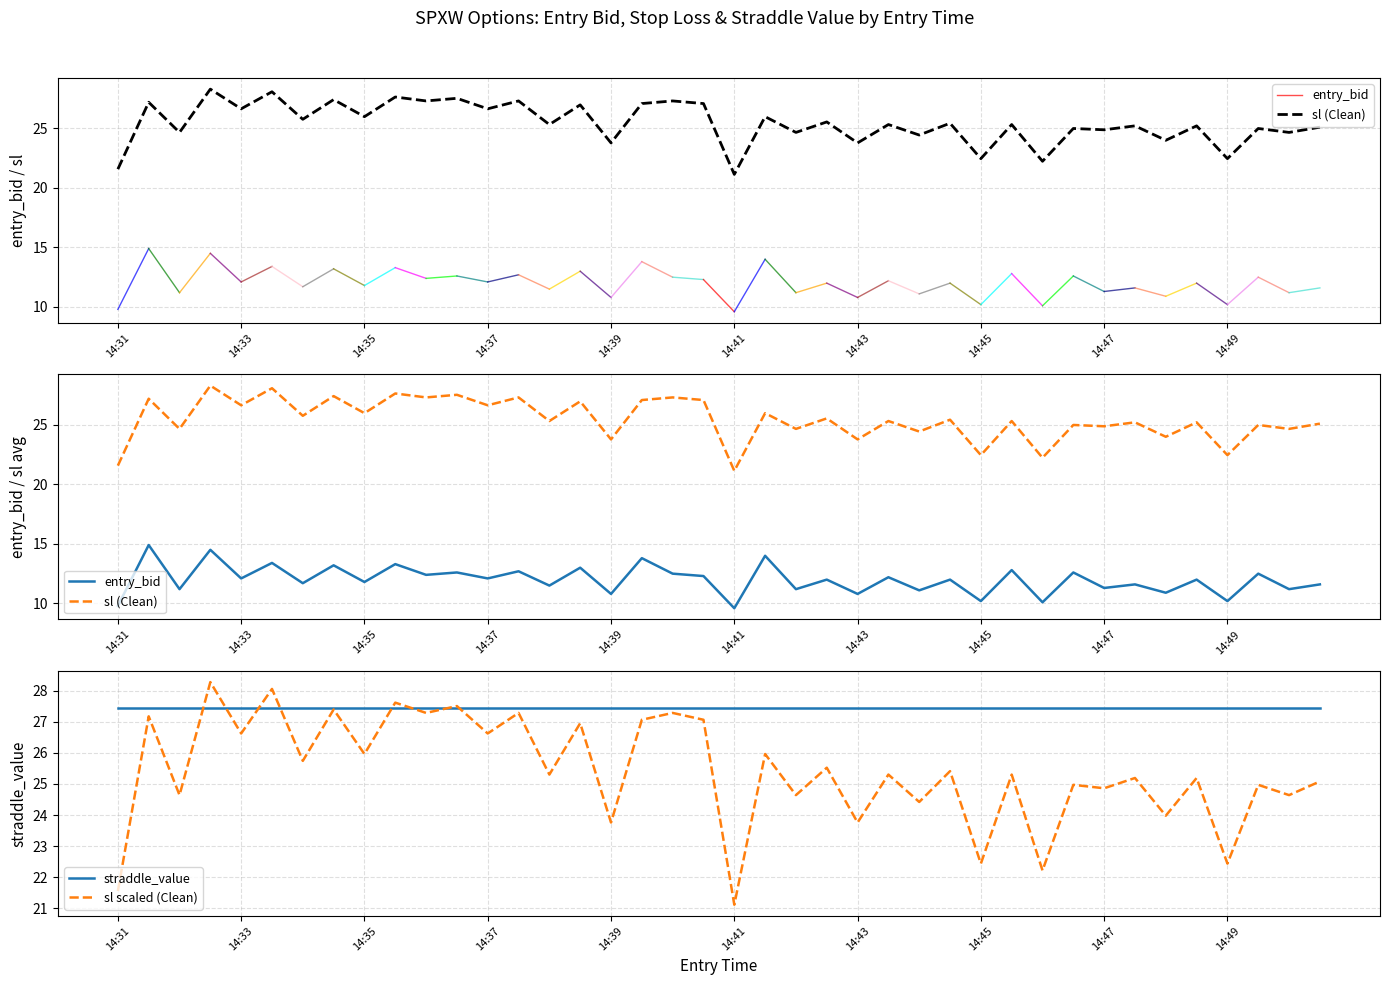

What is the lowest value of the sl scaled (Clean) series?

21.1